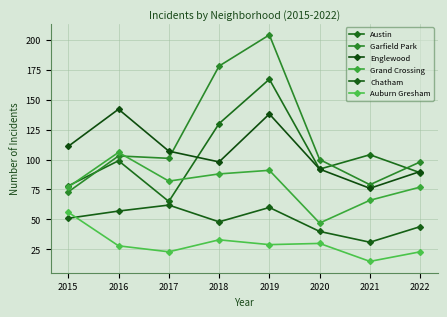

Between 2016 and 2015, which is larger?

2016